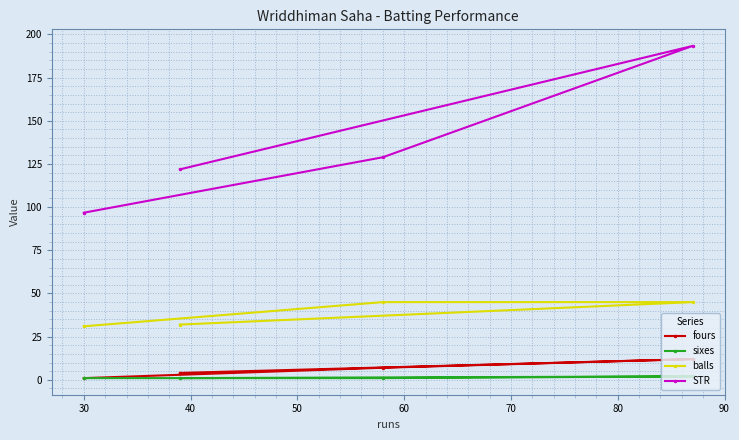

Which series has the largest range (max minus min)?

STR